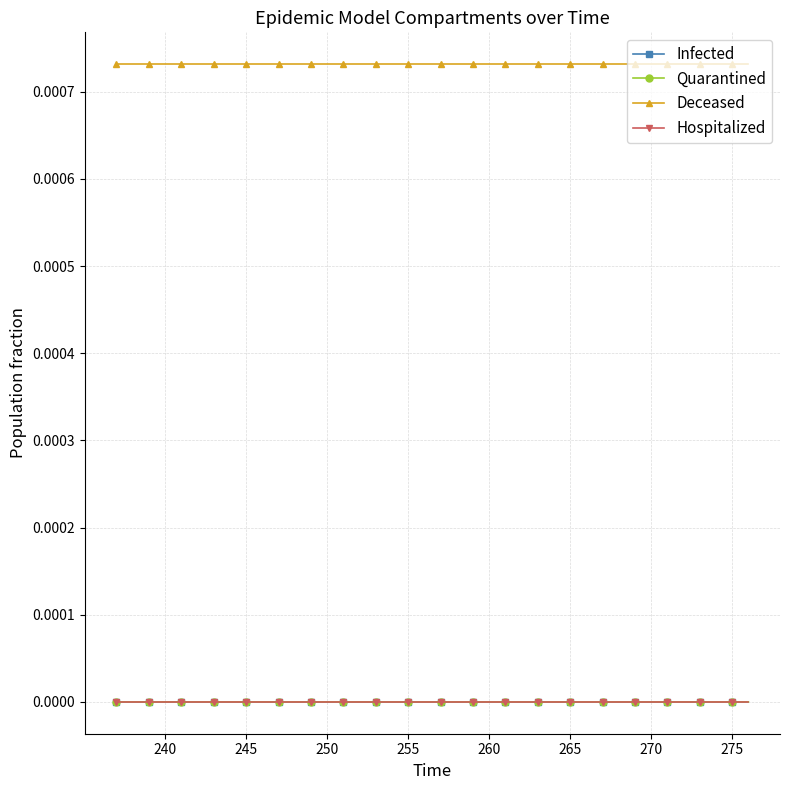

True or false: Infected and Deceased cross at least once.

False